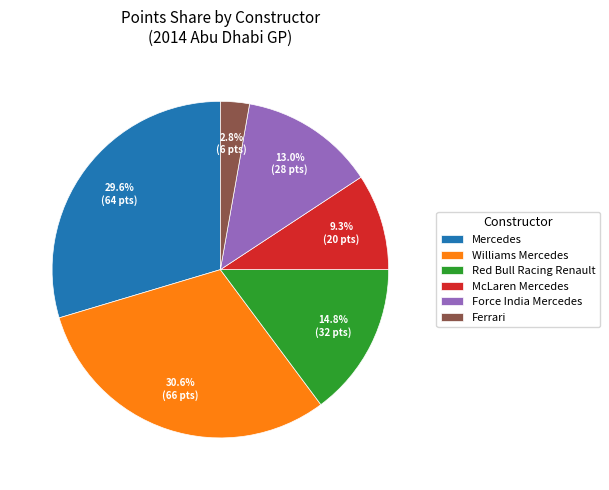

What percentage is the Force India Mercedes slice, to the nearest percent?

13%